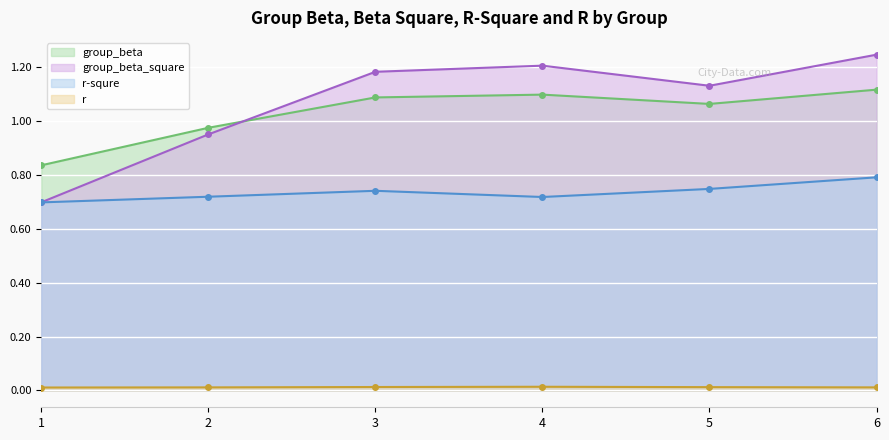

At which category does group_beta_square reach its first local peak?

4